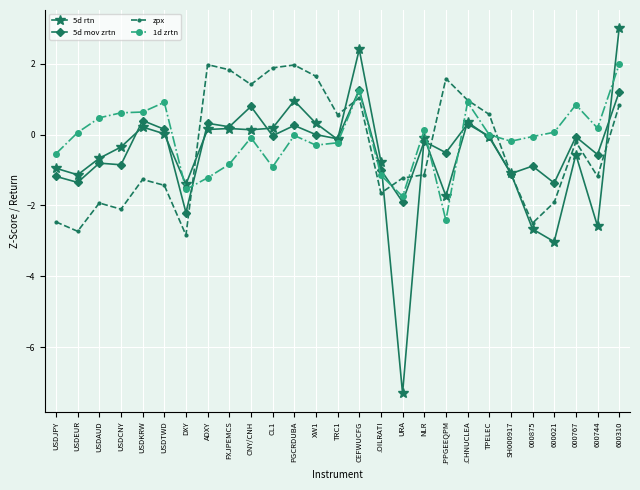

What is the label of the 1st point from the left?

USDJPY